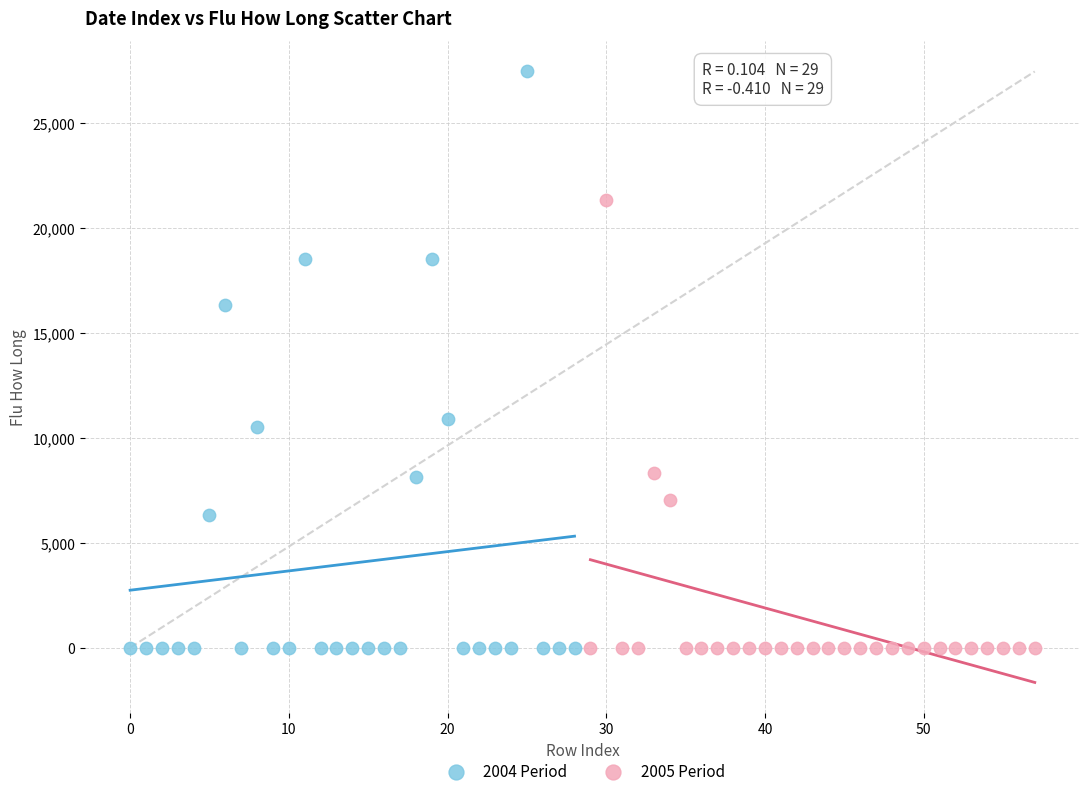

Which series has the widest spread of Y values?

2004 Period